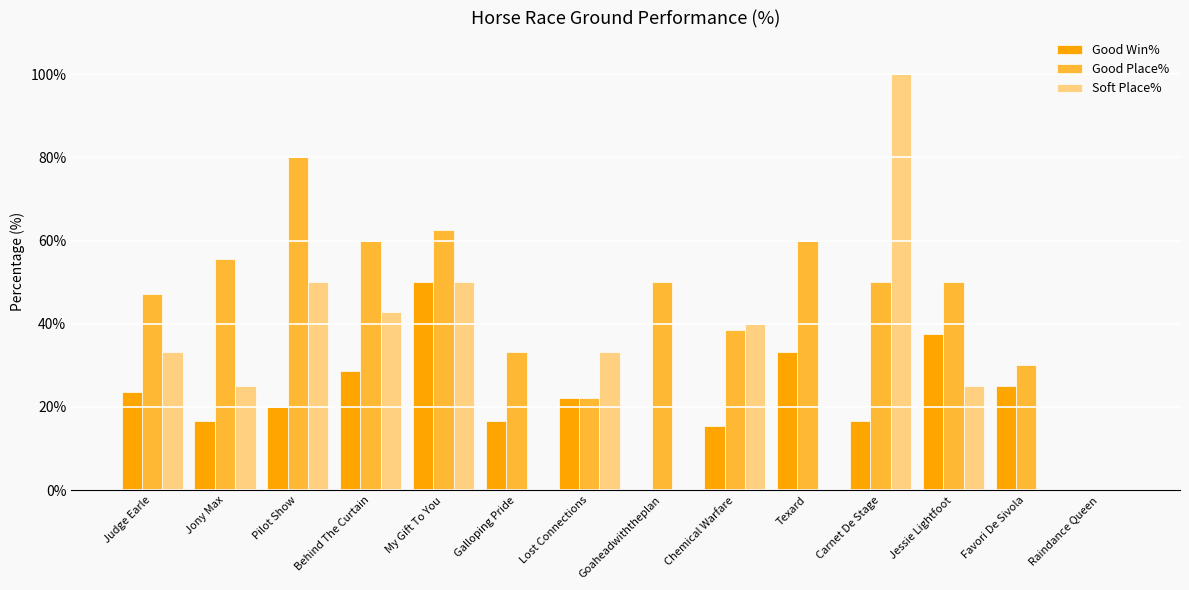

How many values in the Soft Place% series exceed 33?

7